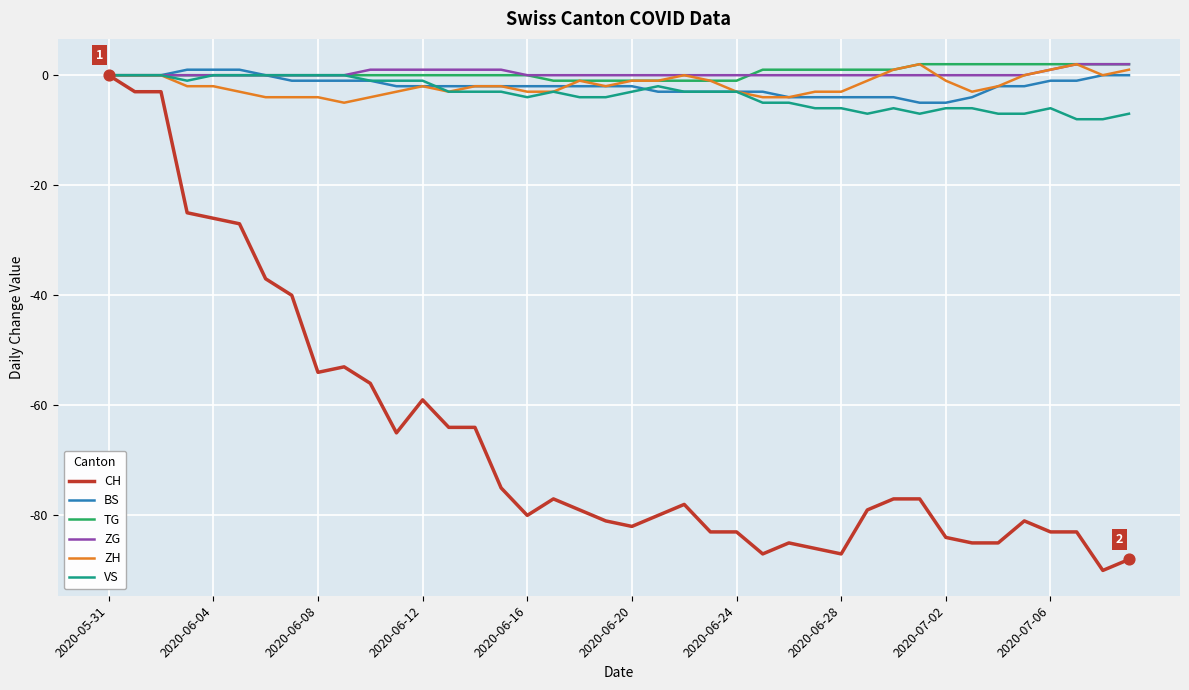

Which series has the widest spread of values?

CH